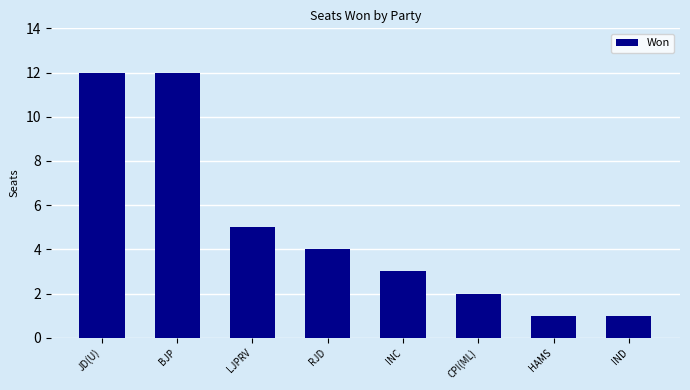

What is the ratio of the value at IND to the value at HAMS?

1.0